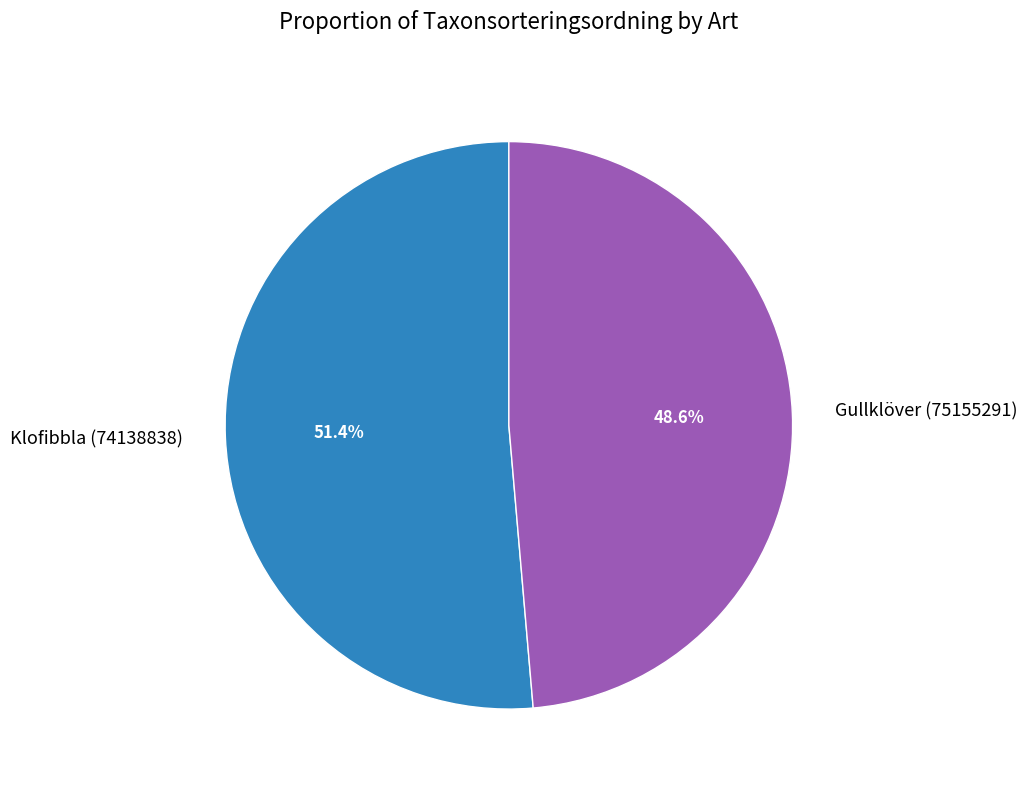

To the nearest percent, what is the average slice percentage?

50%